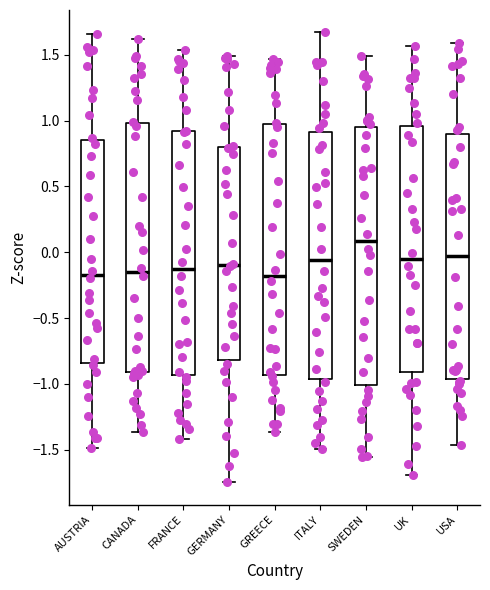

Reading left to right, transcribe this box plot: for each box, give where its median line is, the range the box spans, and where its two whiskers end, as read against the y-axis. The values are not printed on the chart, so give them approximately, as read against the axis.

AUSTRIA: median -0.15, box -0.85 to 0.85, whiskers -1.50 to 1.65
CANADA: median -0.15, box -0.90 to 1.00, whiskers -1.35 to 1.60
FRANCE: median -0.15, box -0.95 to 0.90, whiskers -1.40 to 1.55
GERMANY: median -0.10, box -0.80 to 0.80, whiskers -1.75 to 1.50
GREECE: median -0.20, box -0.95 to 0.95, whiskers -1.35 to 1.45
ITALY: median -0.05, box -0.95 to 0.90, whiskers -1.50 to 1.65
SWEDEN: median 0.10, box -1.00 to 0.95, whiskers -1.55 to 1.50
UK: median -0.05, box -0.90 to 0.95, whiskers -1.70 to 1.55
USA: median -0.05, box -0.95 to 0.90, whiskers -1.45 to 1.60